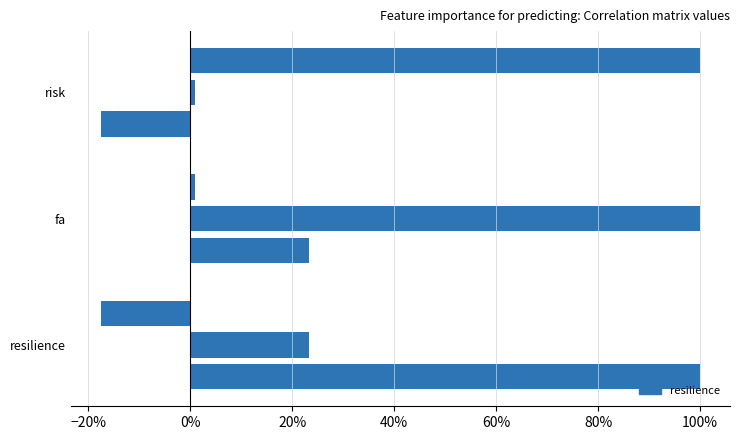

How many resilience values are between 0 and 1?

2